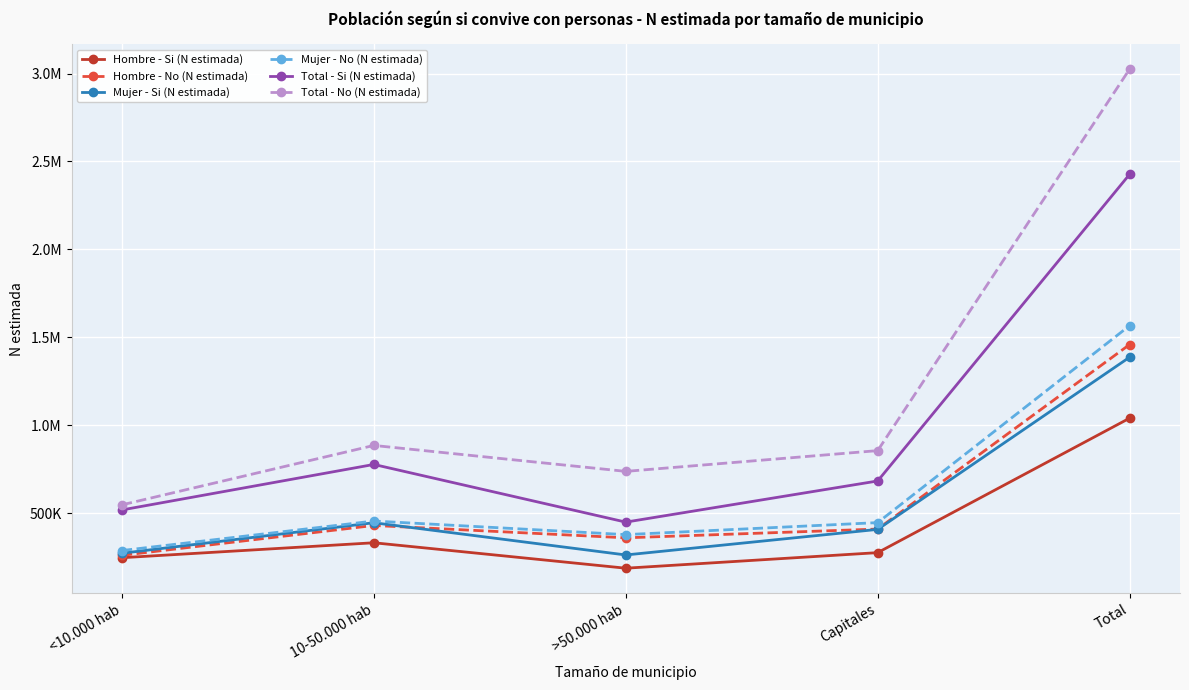

Is this an area chart (filled region under the line)?

No